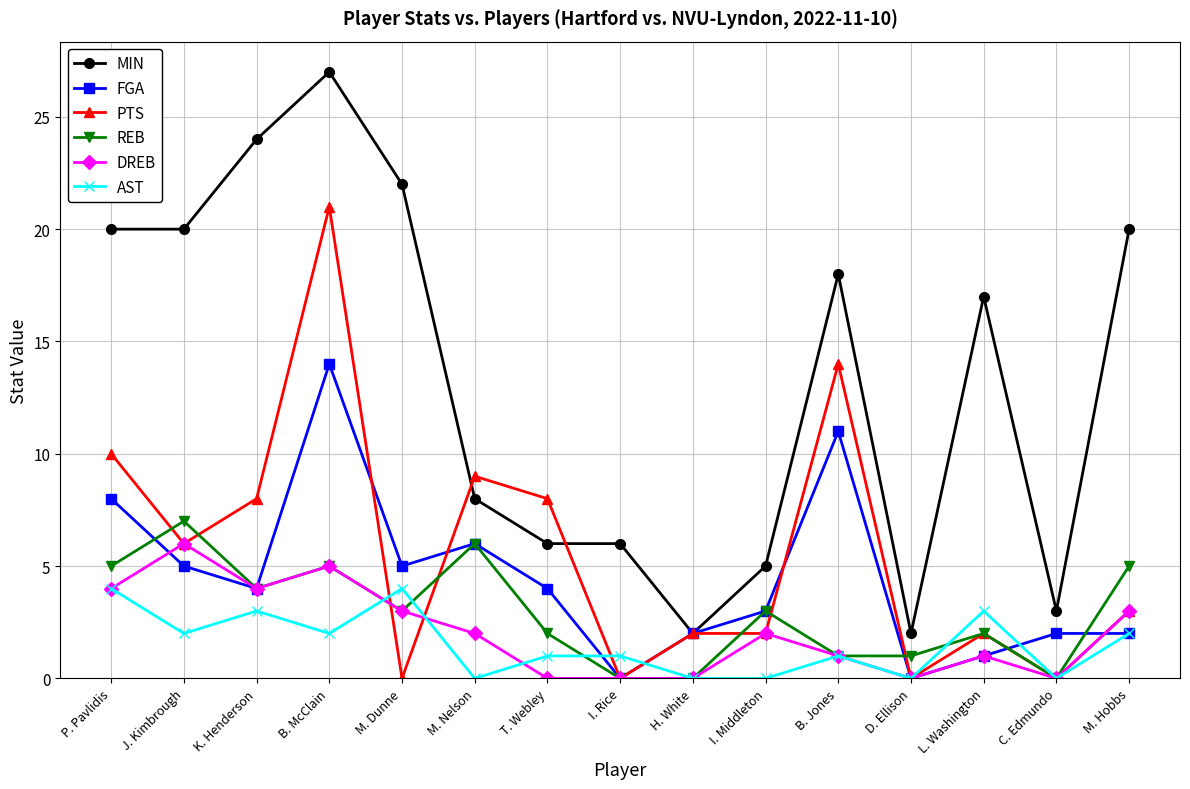

Which series changed the most between T. Webley and H. White?

PTS